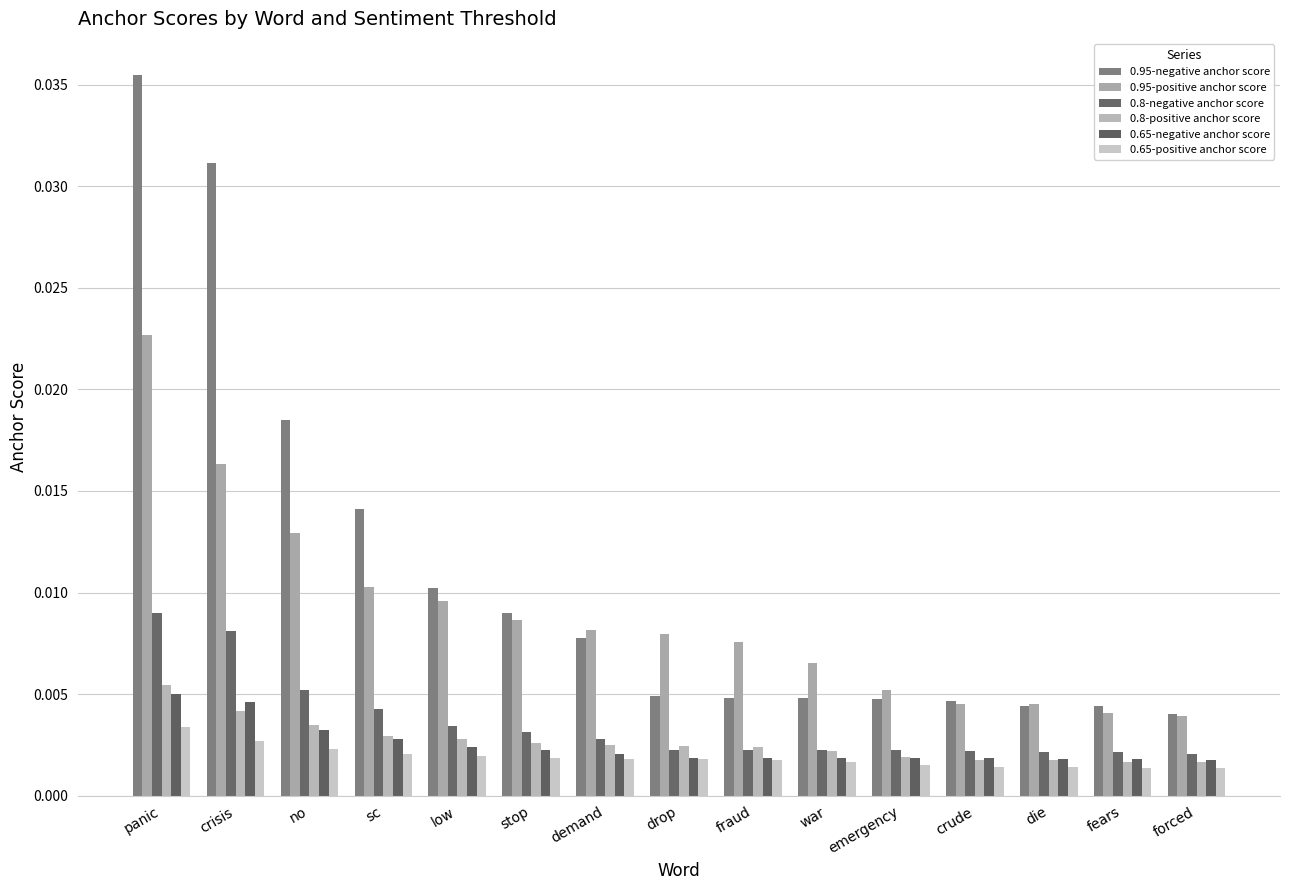

Which series has the largest range (max minus min)?

0.95-negative anchor score